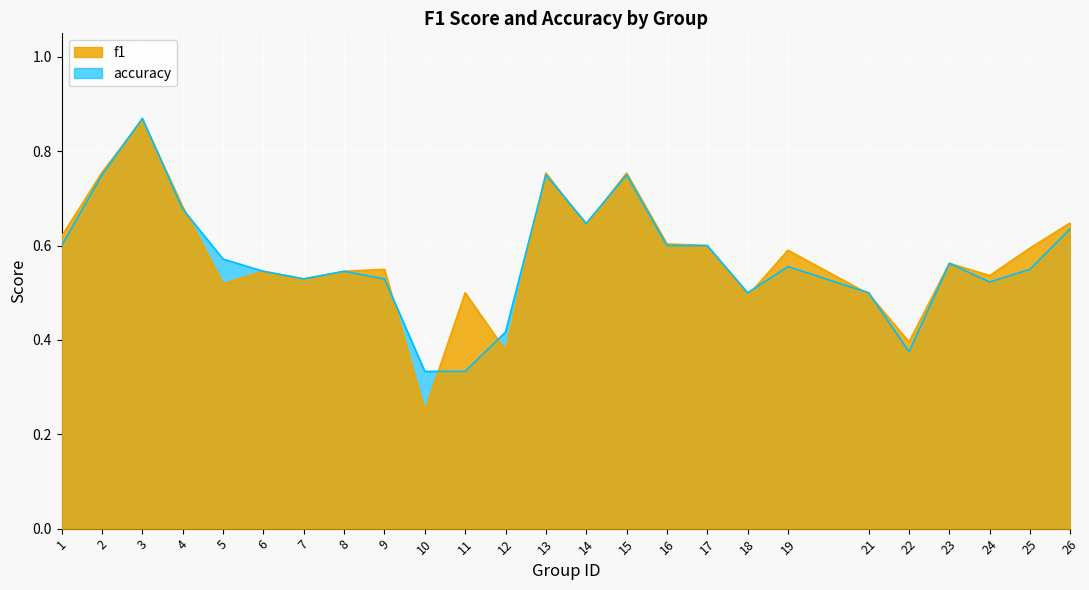

The value of f1 at 25 is 0.6. True or false?

True